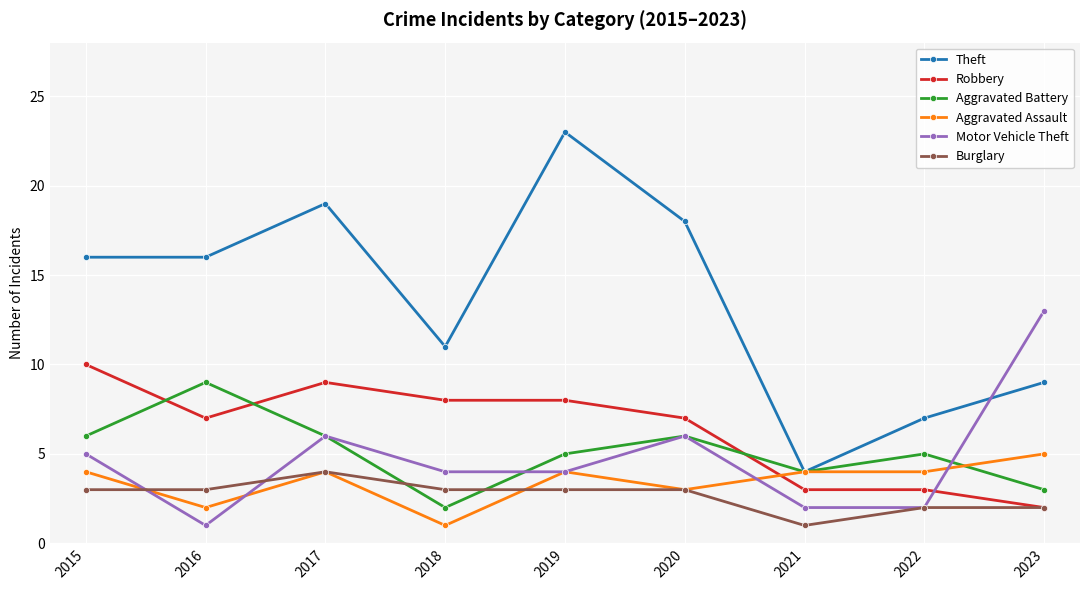

What is the average value of the Motor Vehicle Theft series?

5